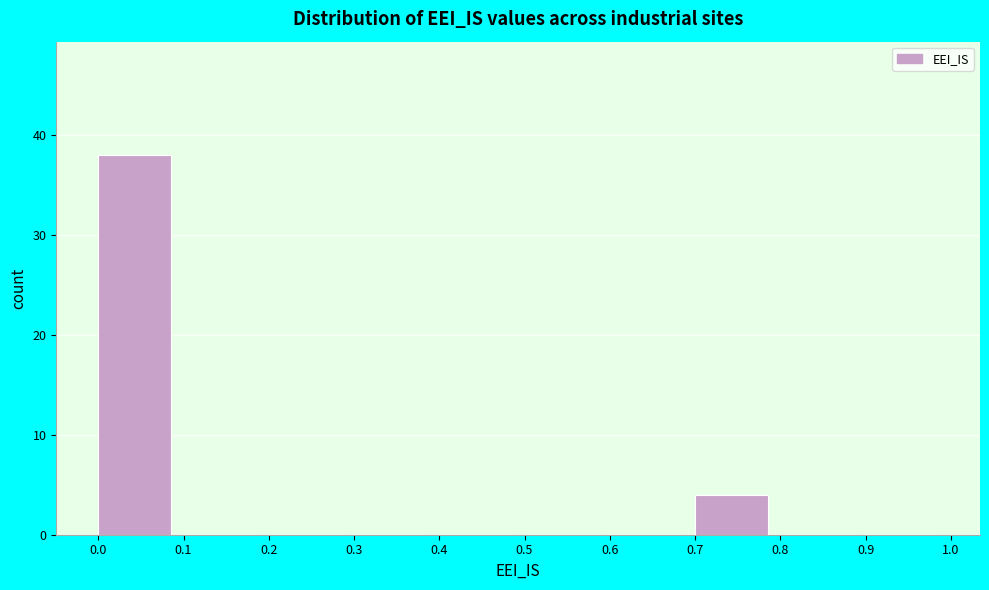

Over which range of the x-axis is the bar tallest?

0.0 to 0.1